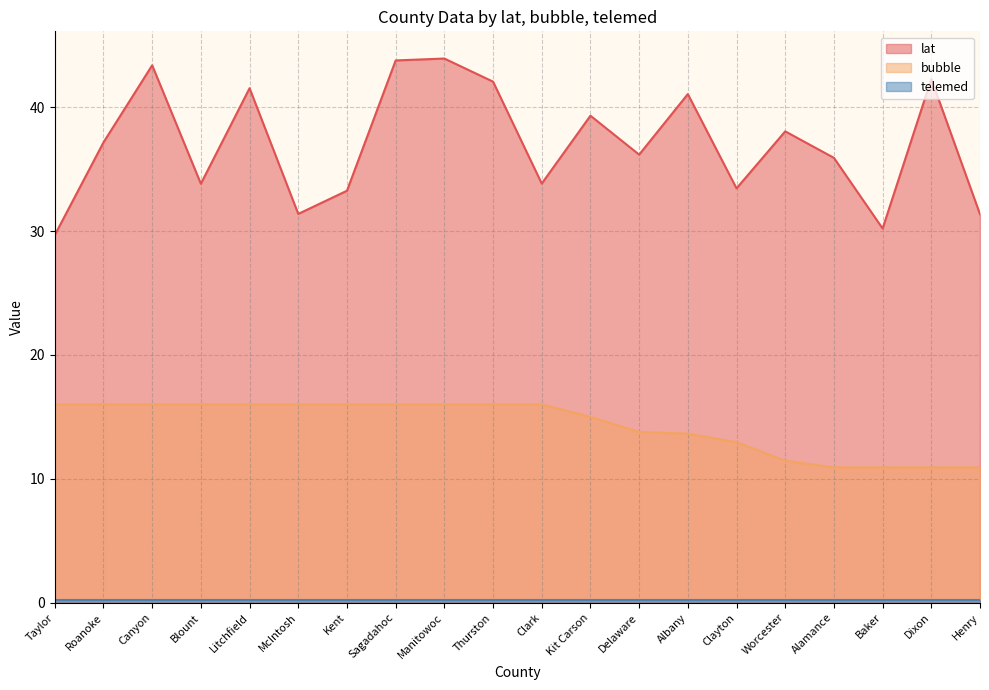

Does the chart have visible grid lines?

Yes